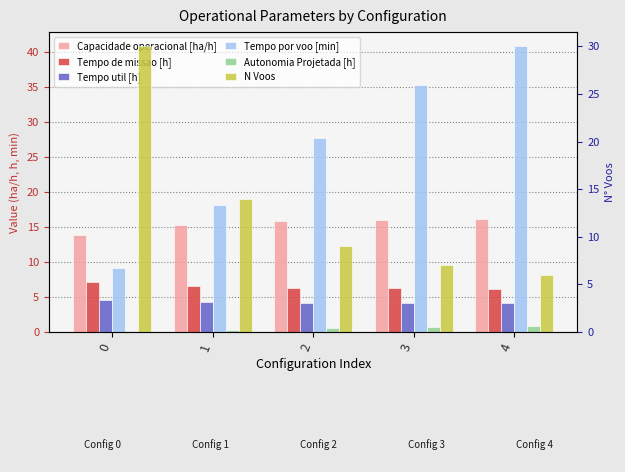

What is the sum of the Tempo util [h] values at 1 and 4?

8.3